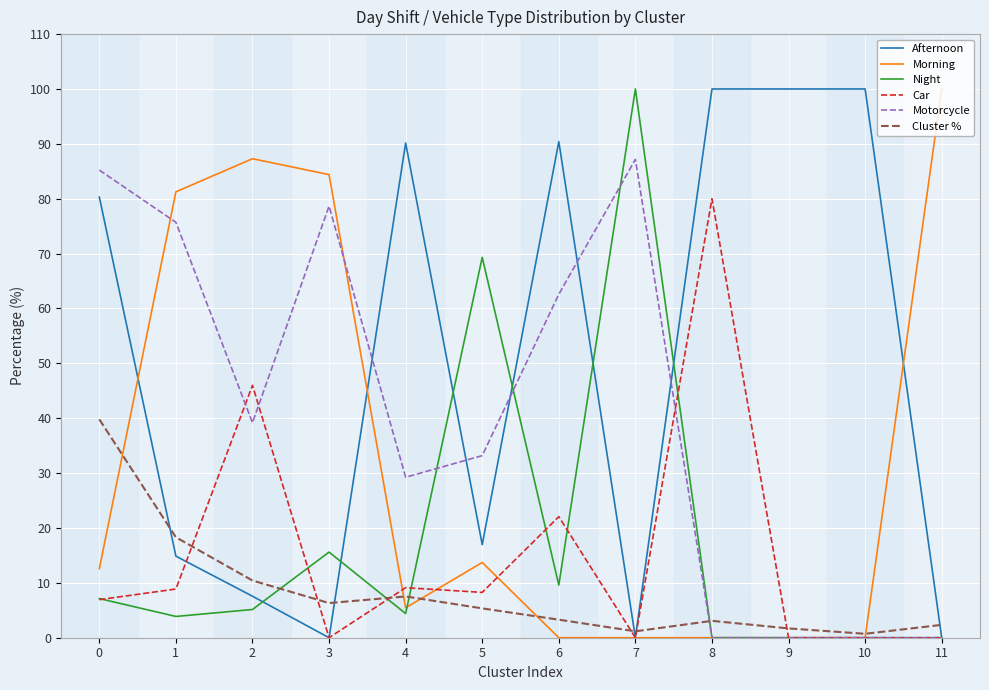

The Morning series shows 137.1 at 2. True or false?

False